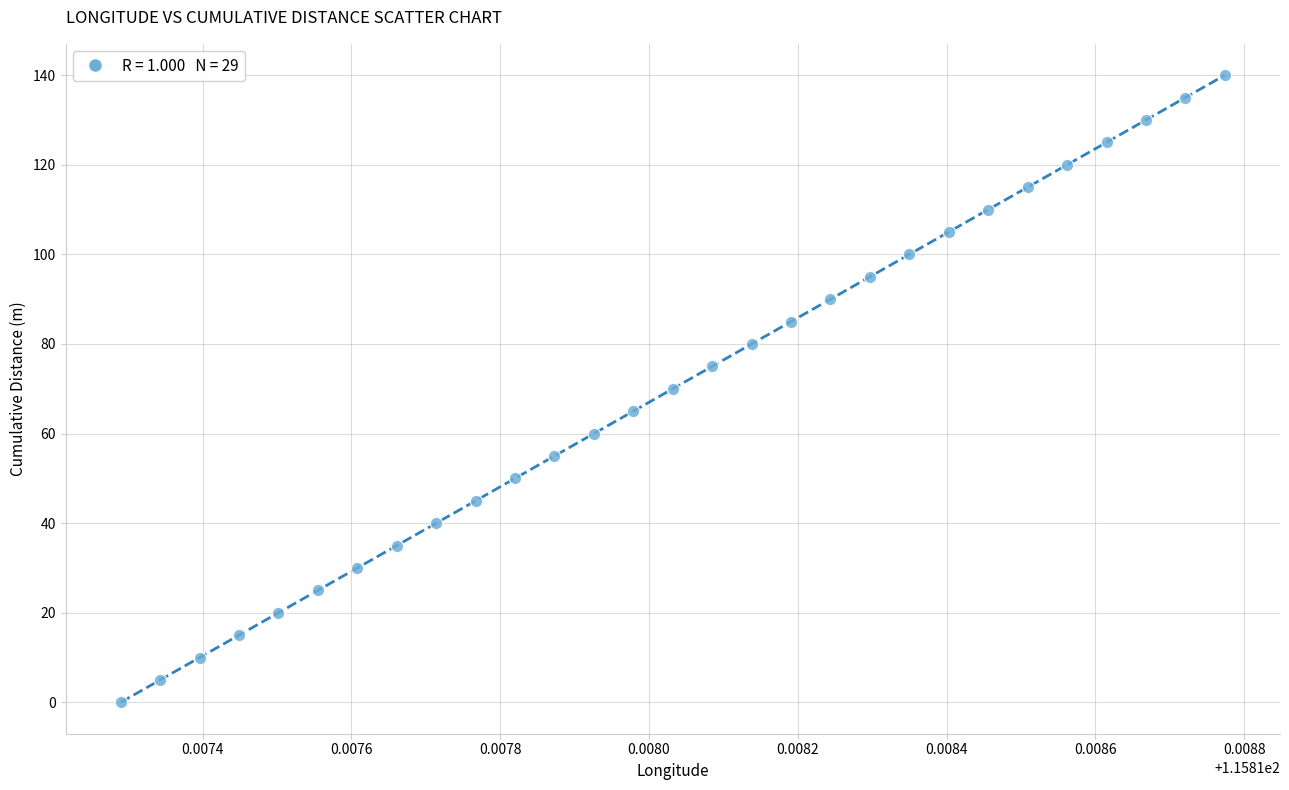

What is the range of Y values (max minus min)?

140.0